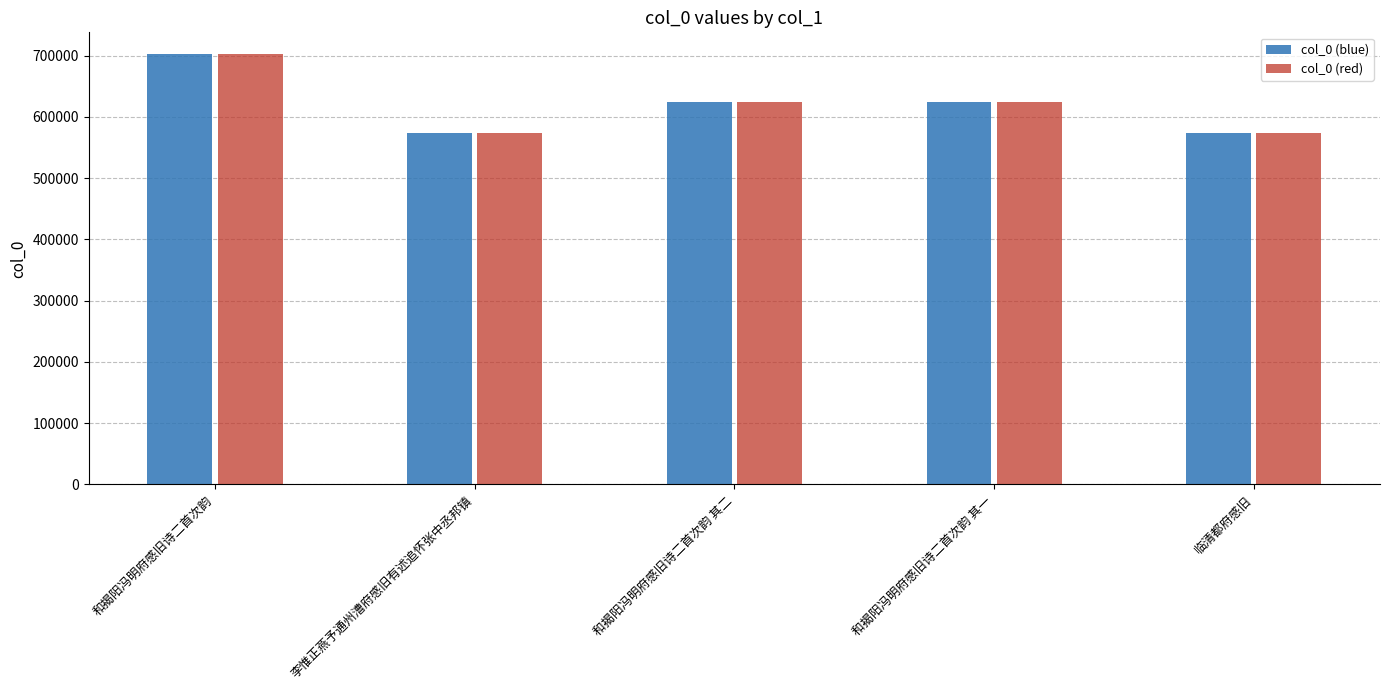

Is the value of col_0 (red) at 李惟正燕予通州漕府感旧有述追怀张中丞邦镇 greater than the value of col_0 (blue) at 和揭阳冯明府感旧诗二首次韵 其一?

No